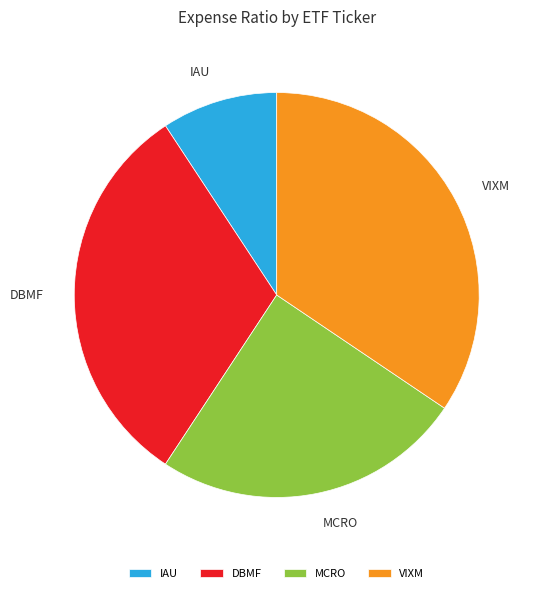

Which slice is the smallest?

IAU